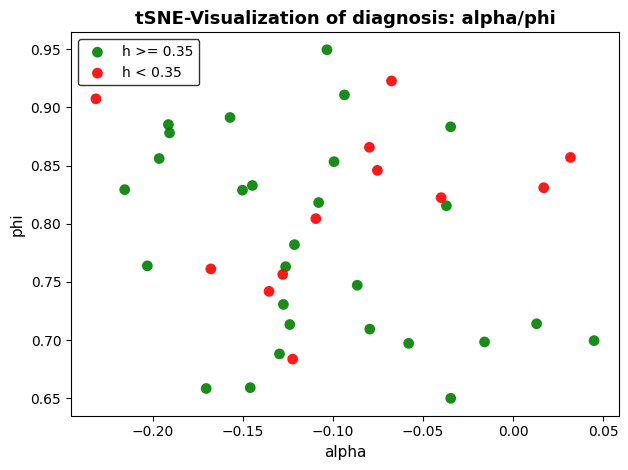

Which series contains the lowest Y value?

h >= 0.35